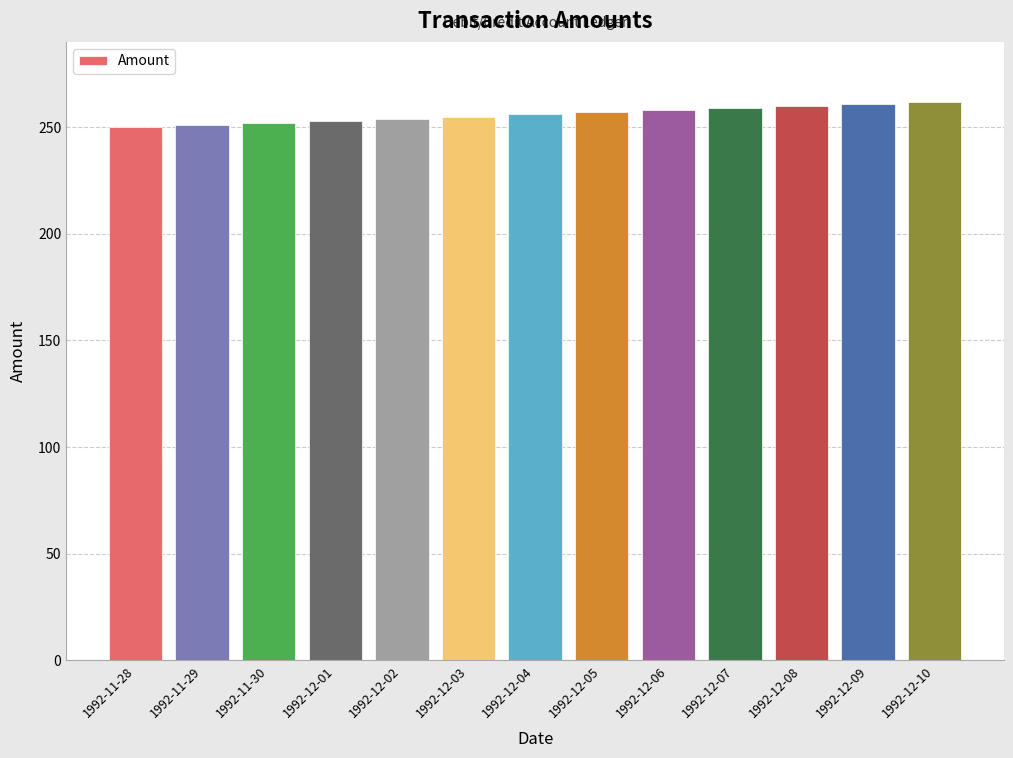

Is it true that the value at 1992-11-28 is 97?

False